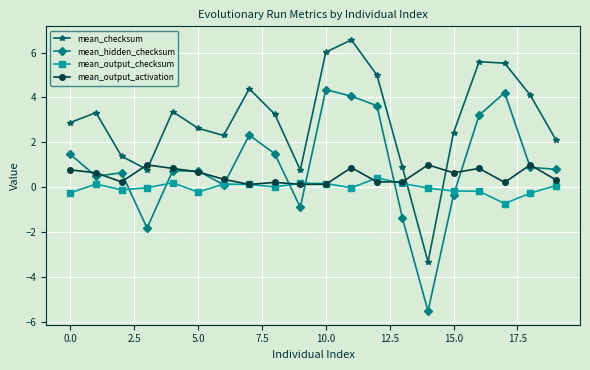

True or false: mean_checksum and mean_hidden_checksum intersect in this chart.

False